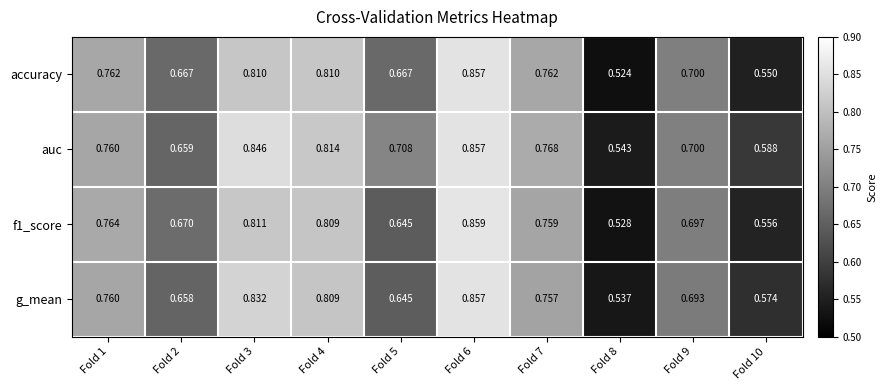

Which series has the largest total across all categories?

auc